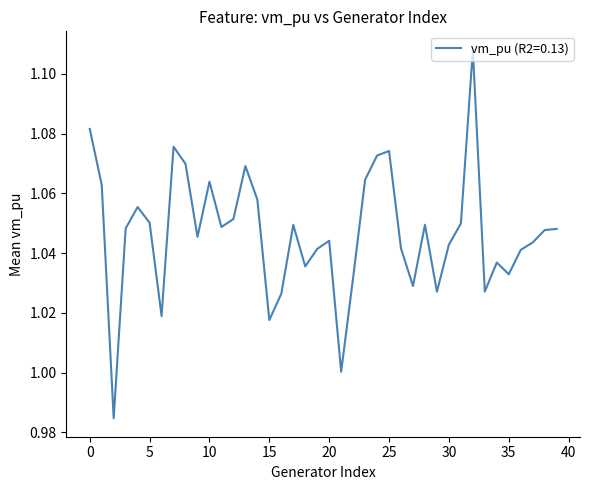

Rank the categories by value from highest to lowest.

32, 0, 7, 25, 24, 8, 13, 23, 10, 1, 14, 4, 12, 5, 31, 28, 17, 11, 3, 39, 38, 9, 20, 37, 30, 26, 19, 36, 34, 18, 35, 22, 27, 33, 29, 16, 6, 15, 21, 2